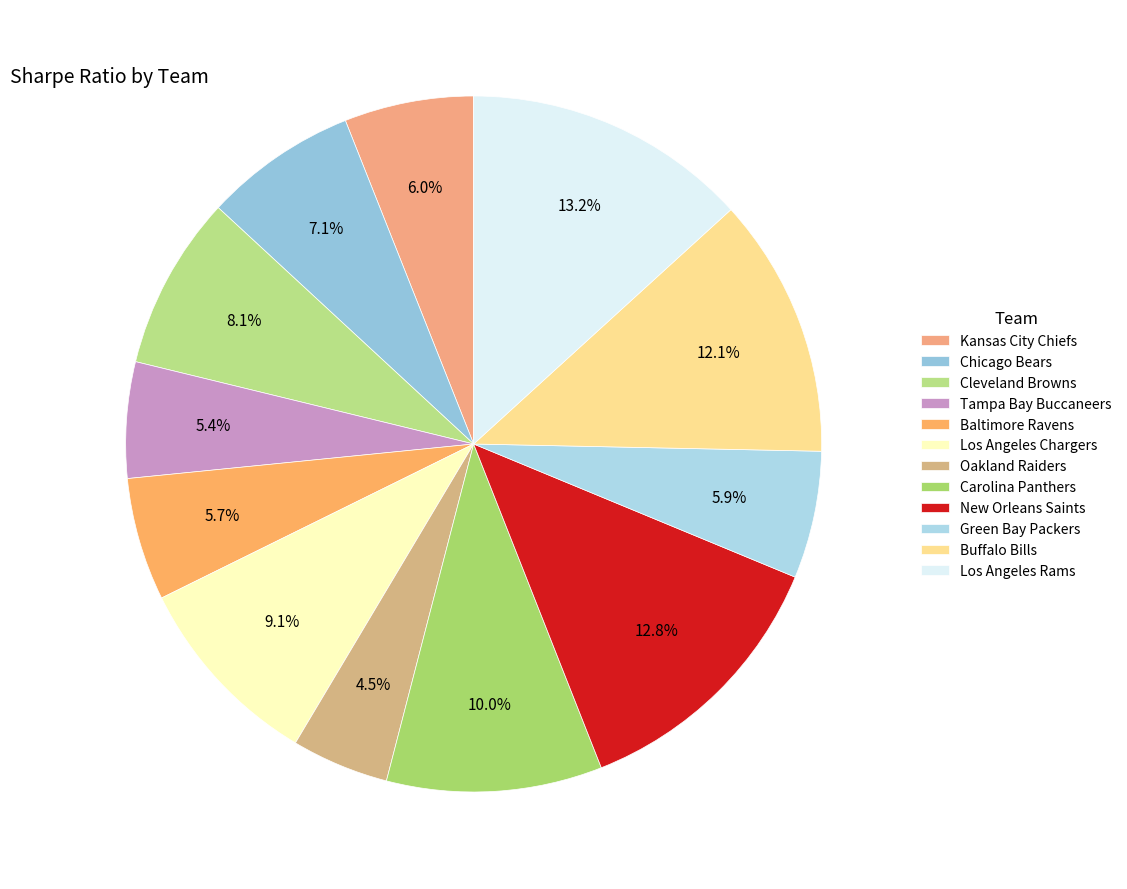

Does any single category account for the majority?

No